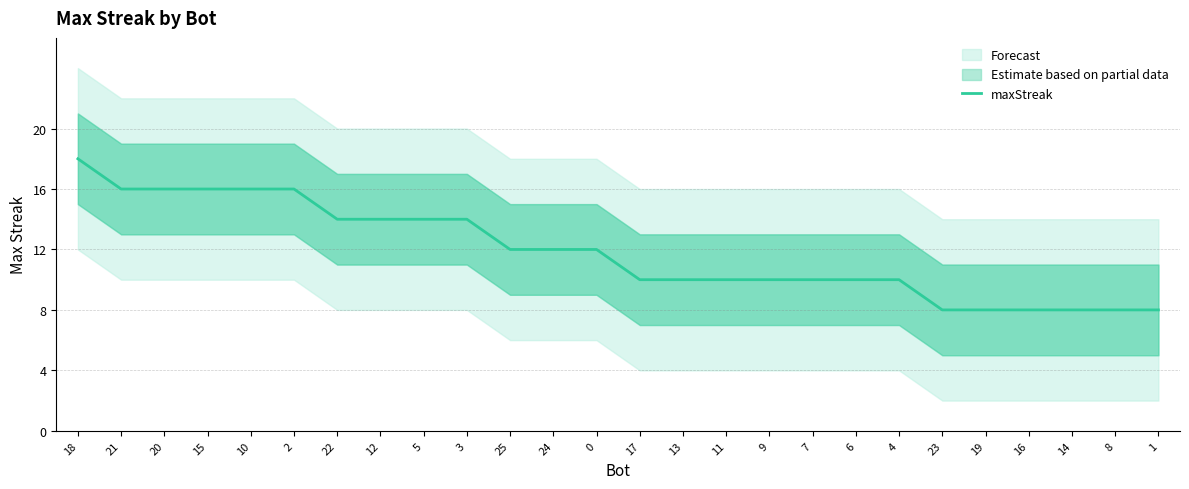

What is the minimum value shown in the chart?

8